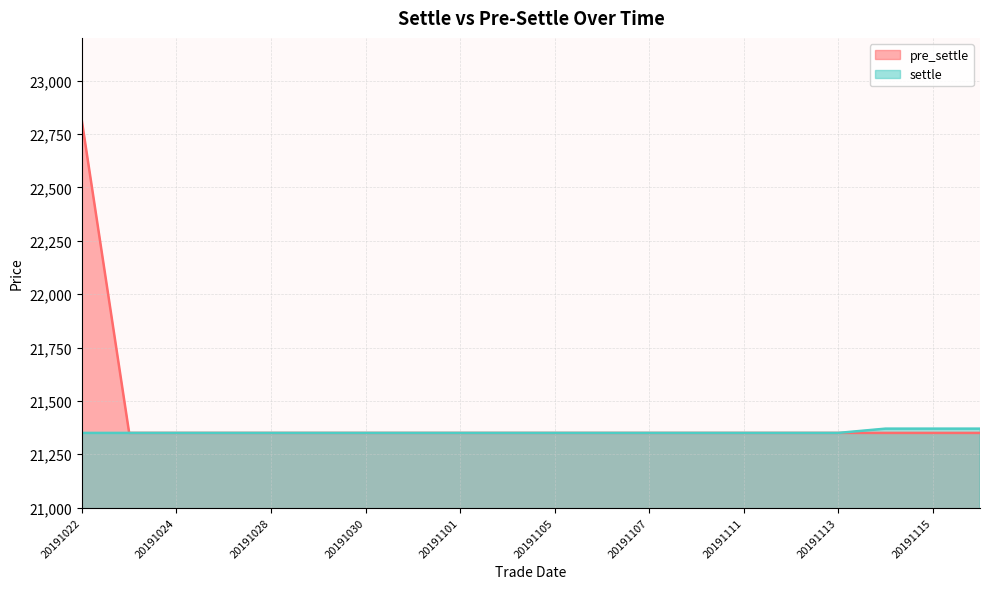

Which series has the widest spread of values?

pre_settle